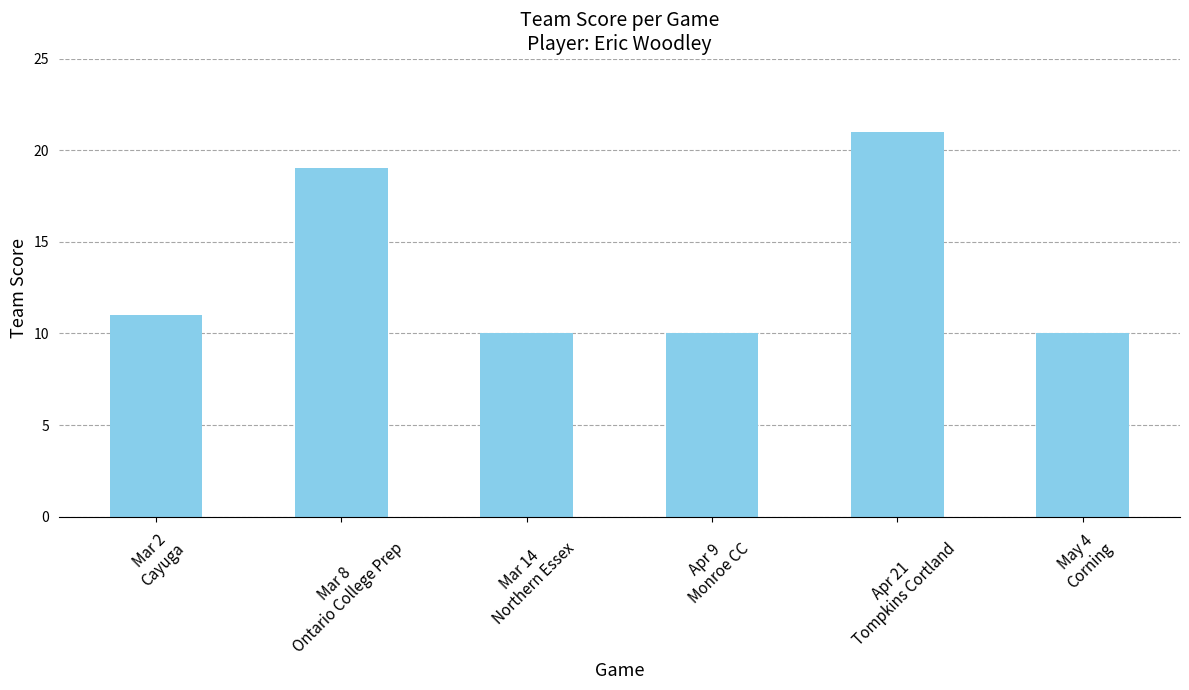

What is the approximate value at May 4
Corning?

10